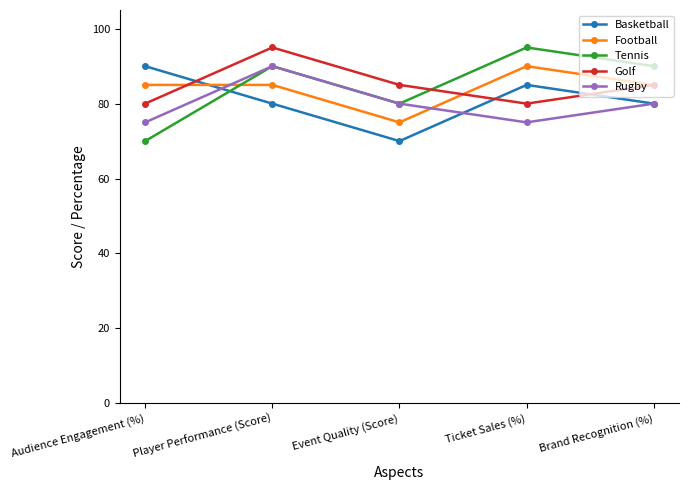

Is it true that Football equals 137 at Player Performance (Score)?

False